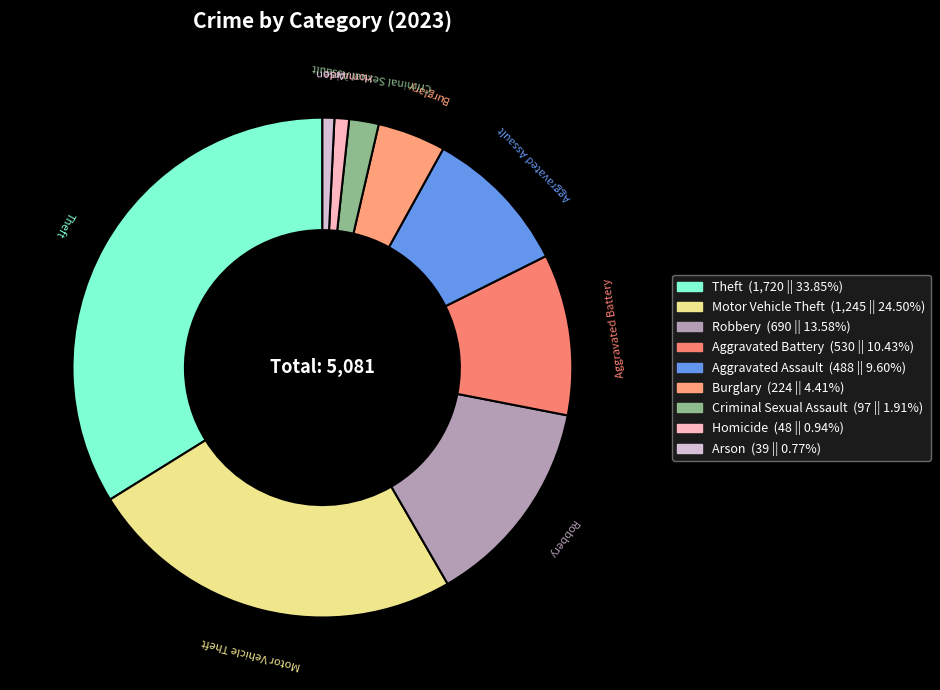

Which slice is the largest?

Theft